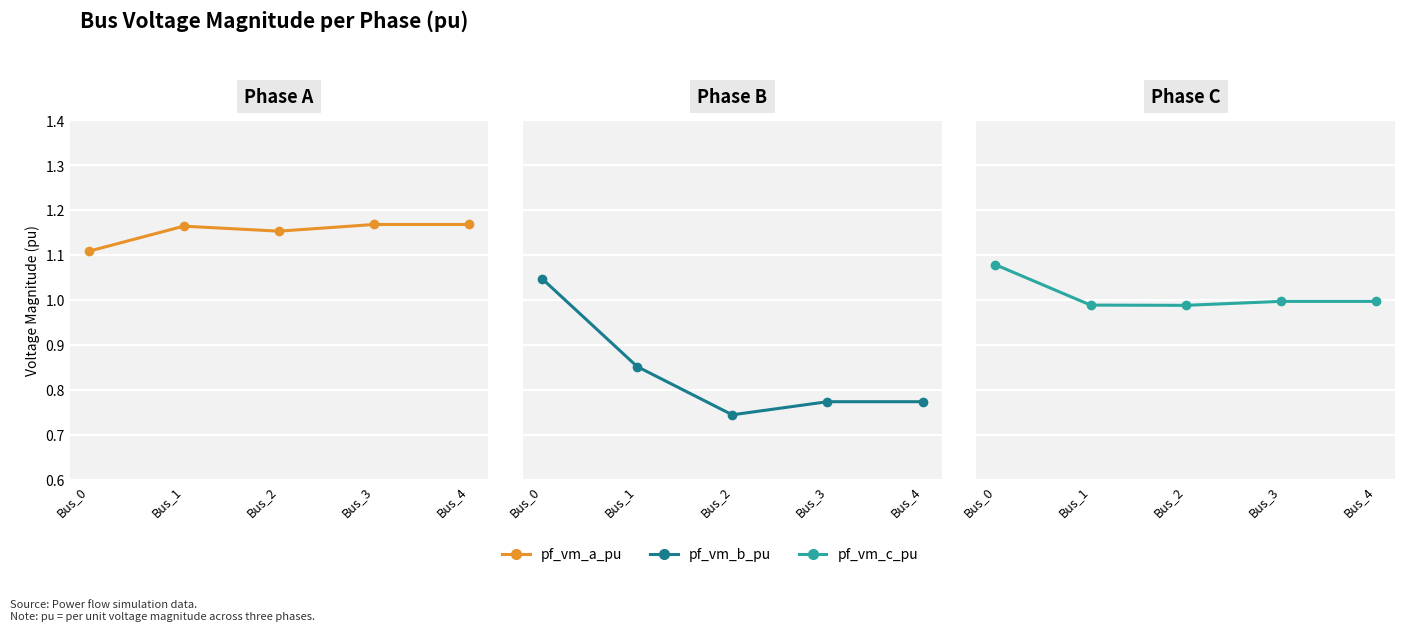

True or false: pf_vm_c_pu has more than 0 points higher than both neighbors.

False